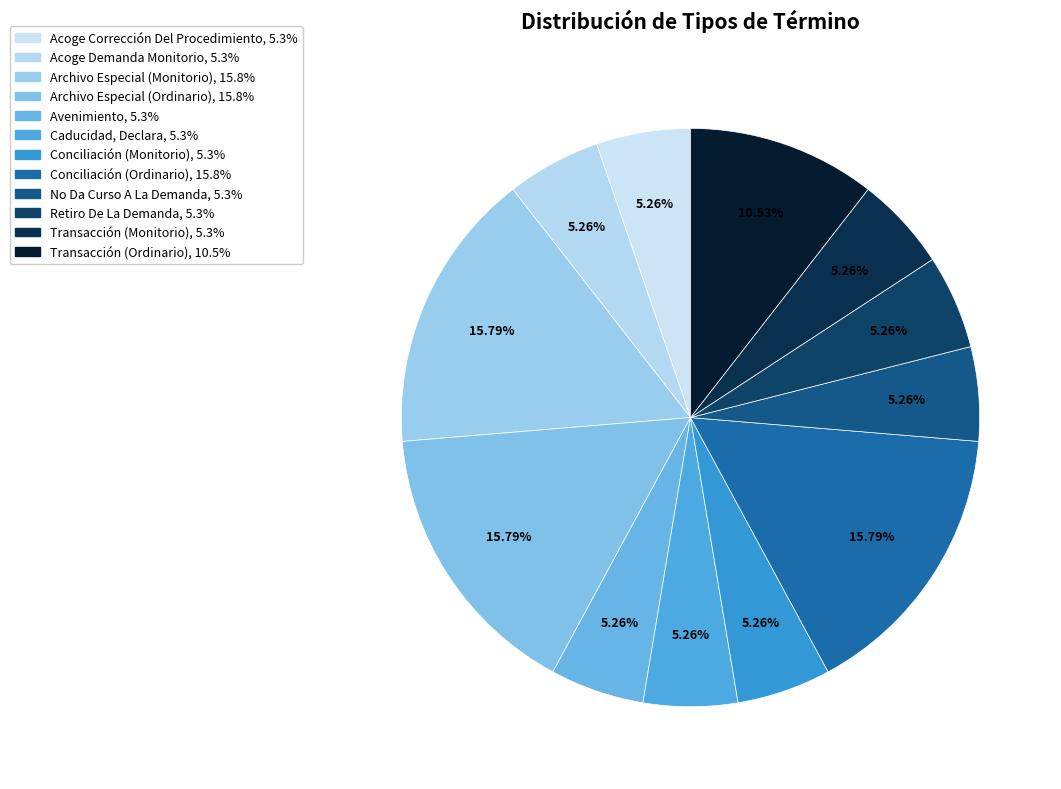

Count the number of slices in the pie.

12